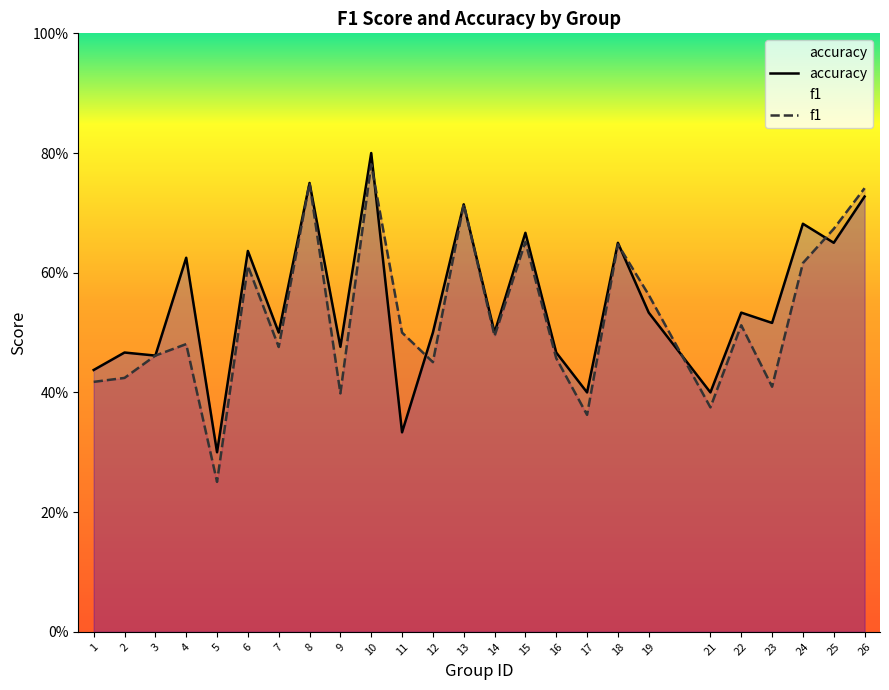

The f1 series shows 0.4 at 21. True or false?

True